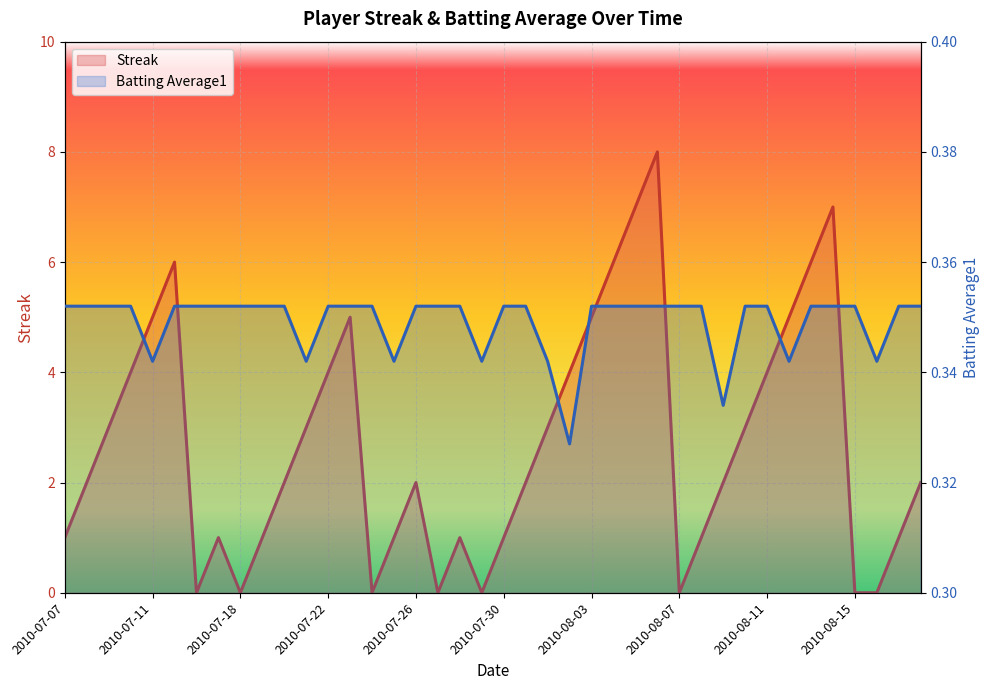

How many data points does each series have?

40